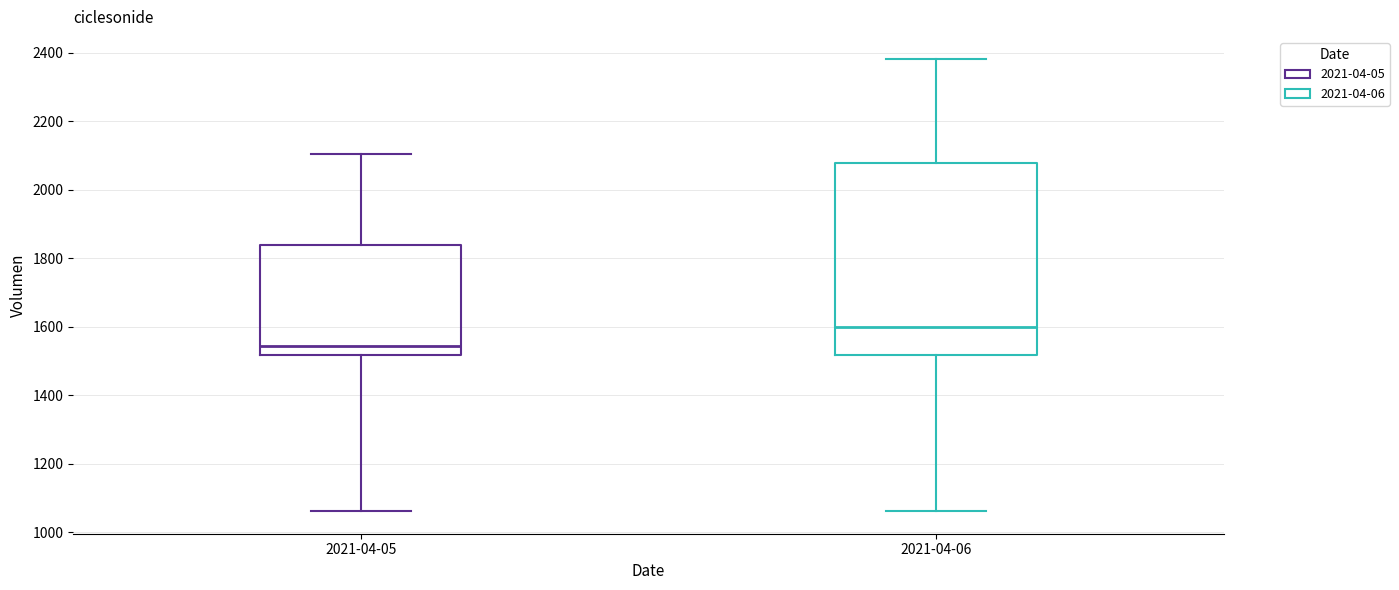

Where does the upper whisker of the box for 2021-04-06 end on the y-axis? The values are not printed on the chart, so give them approximately, as read against the axis.

2380